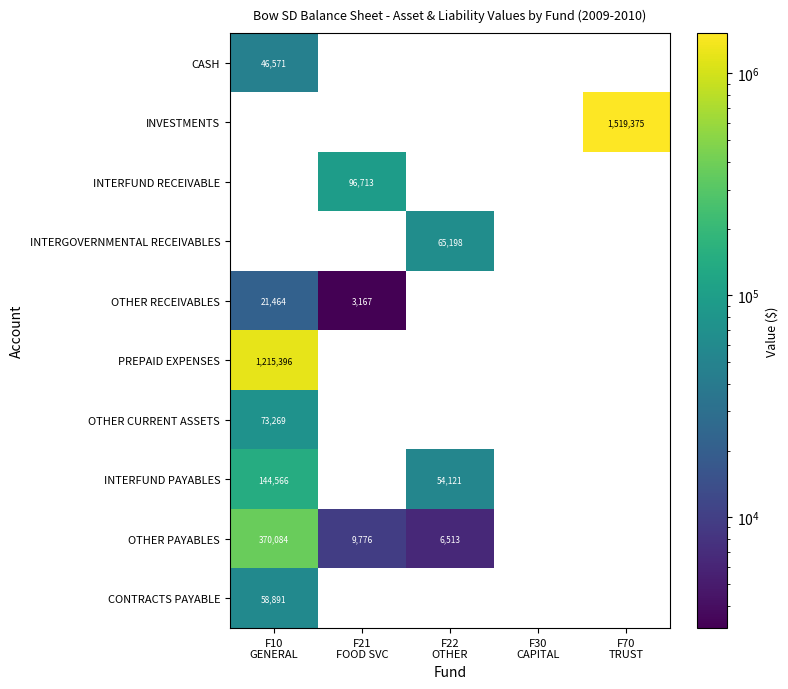

What is the minimum value for OTHER PAYABLES?

6512.8